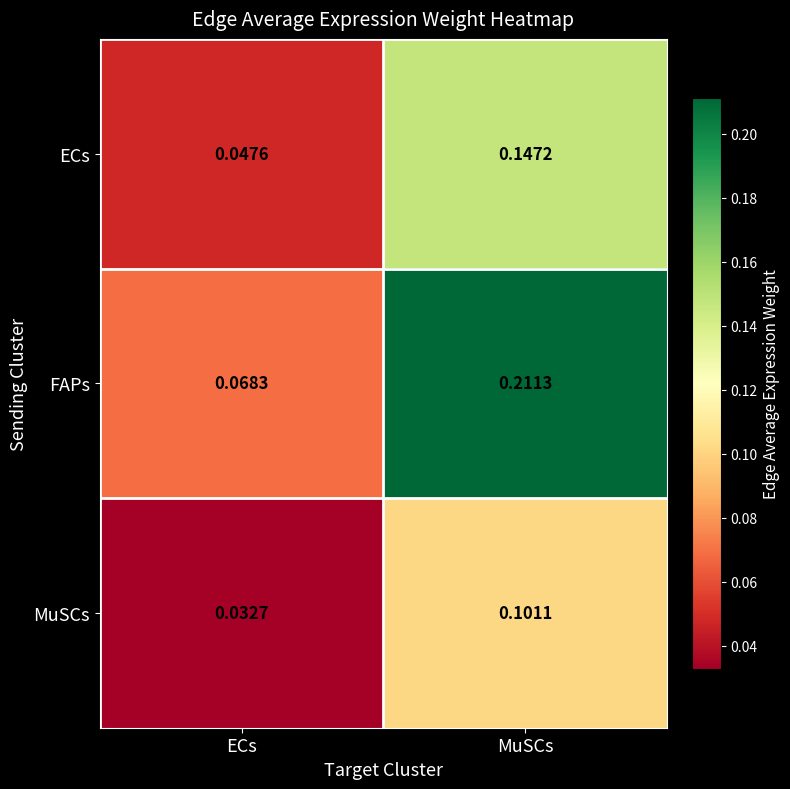

Which series has the largest range (max minus min)?

FAPs